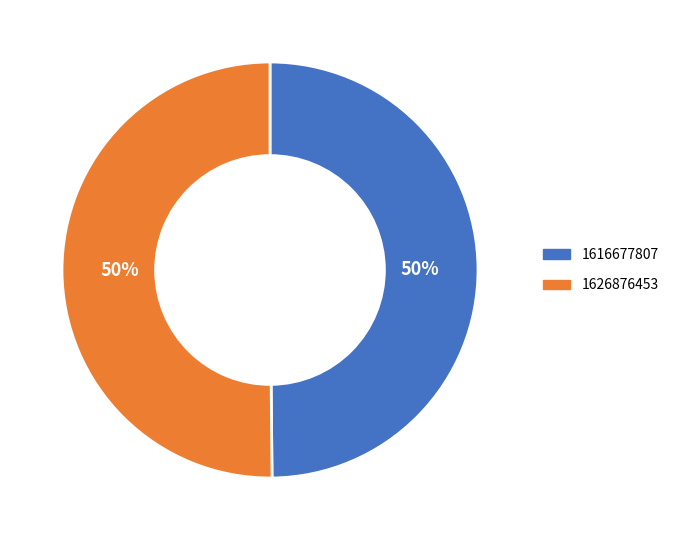

Combined, do 1626876453 and 1616677807 account for over 50%?

Yes